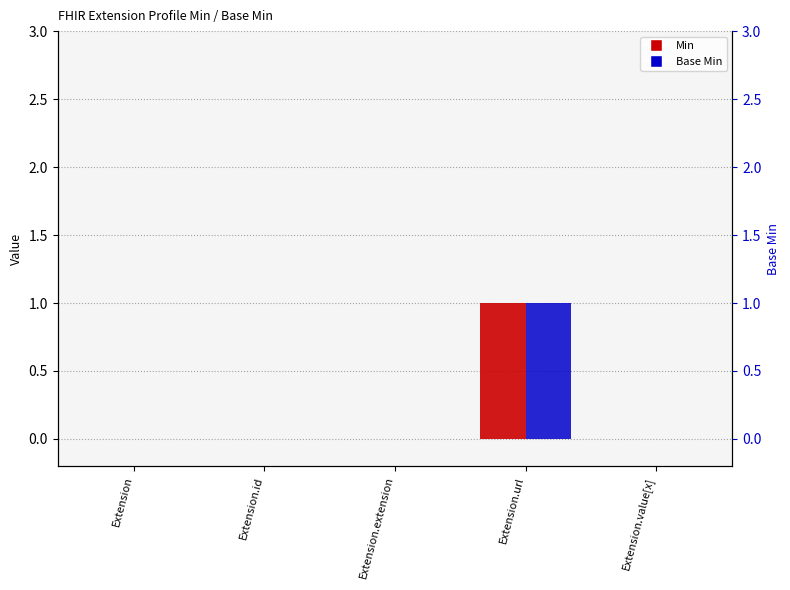

Rank the categories by Min value from lowest to highest.

Extension, Extension.id, Extension.extension, Extension.value[x], Extension.url